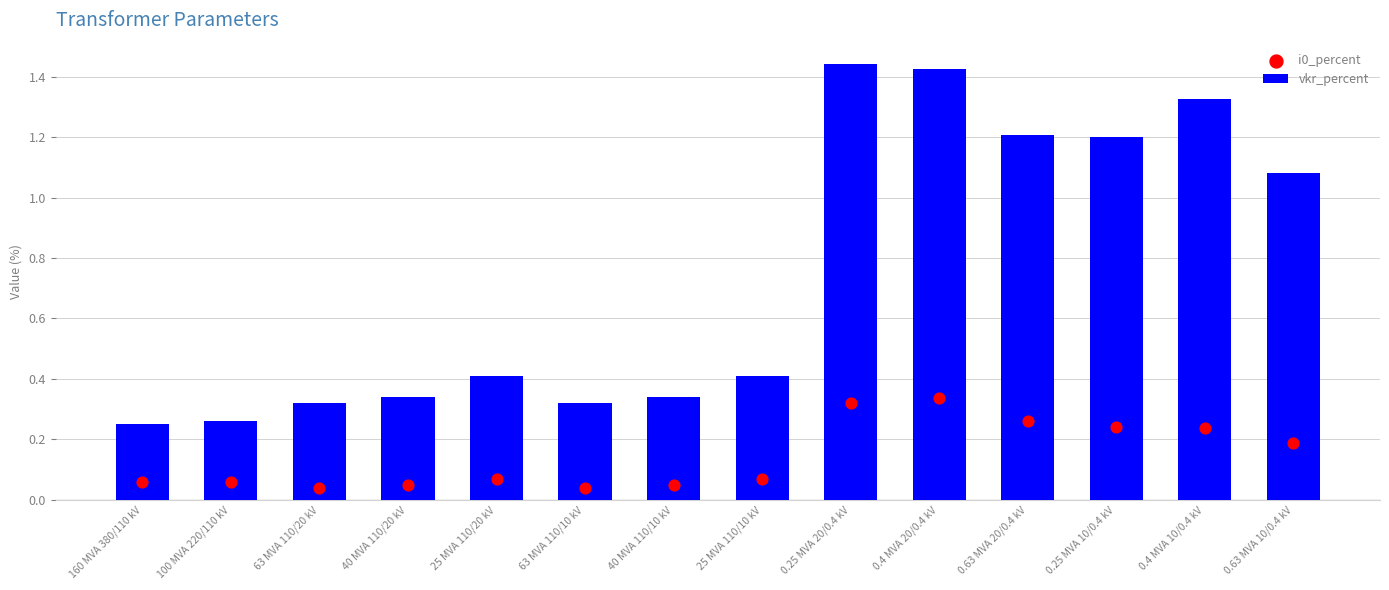

Which series has the largest total across all categories?

vkr_percent